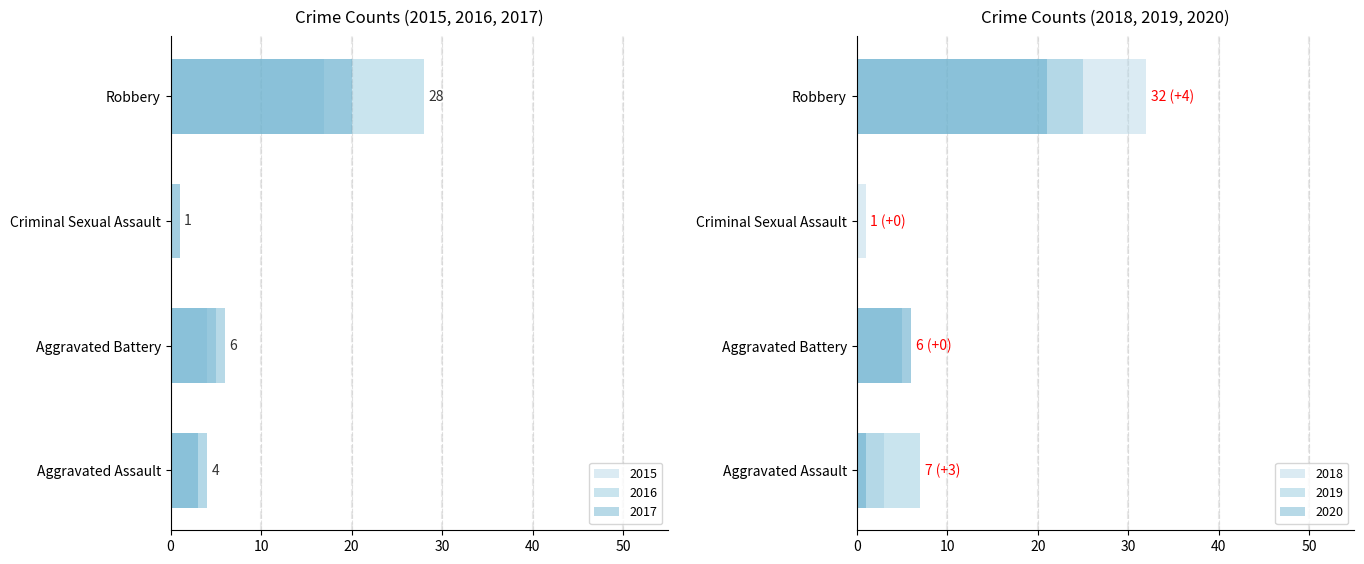

At which category is the sum across all series the highest?

Robbery